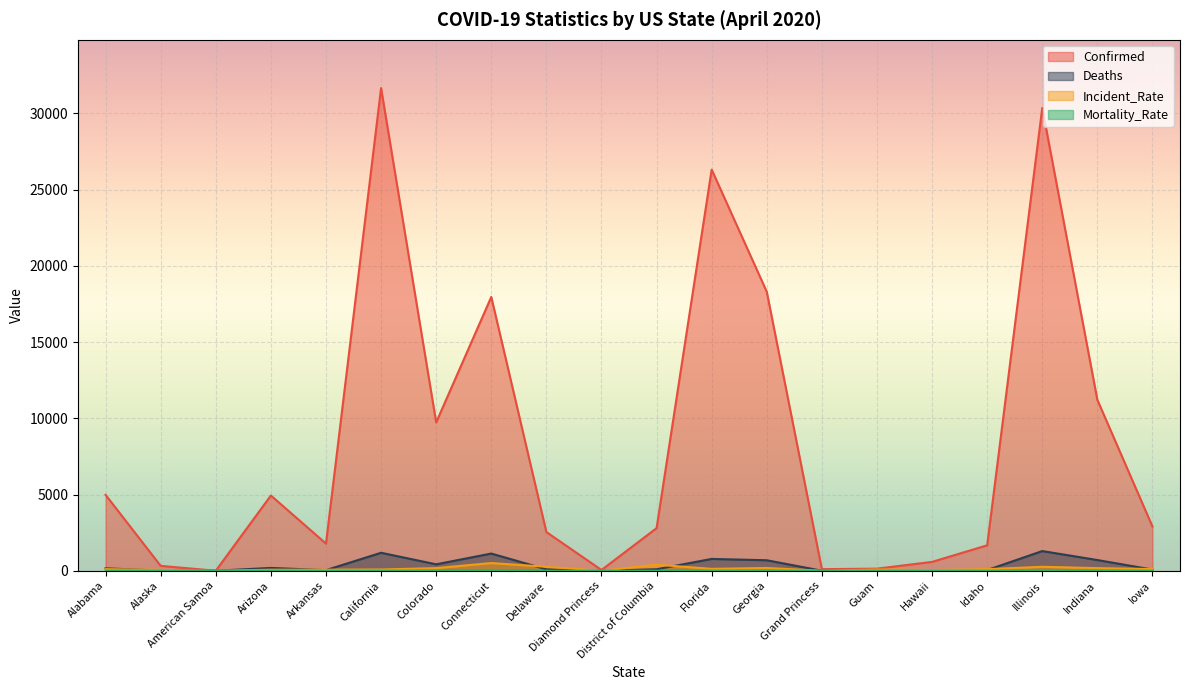

Which series changed the most between American Samoa and Colorado?

Confirmed